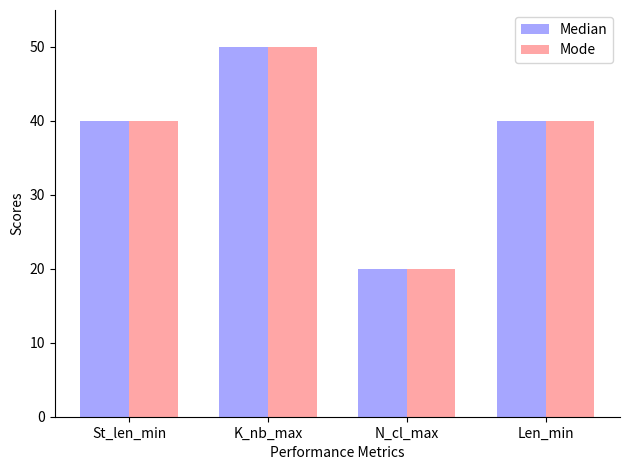

Is it true that Median equals 40 at St_len_min?

True